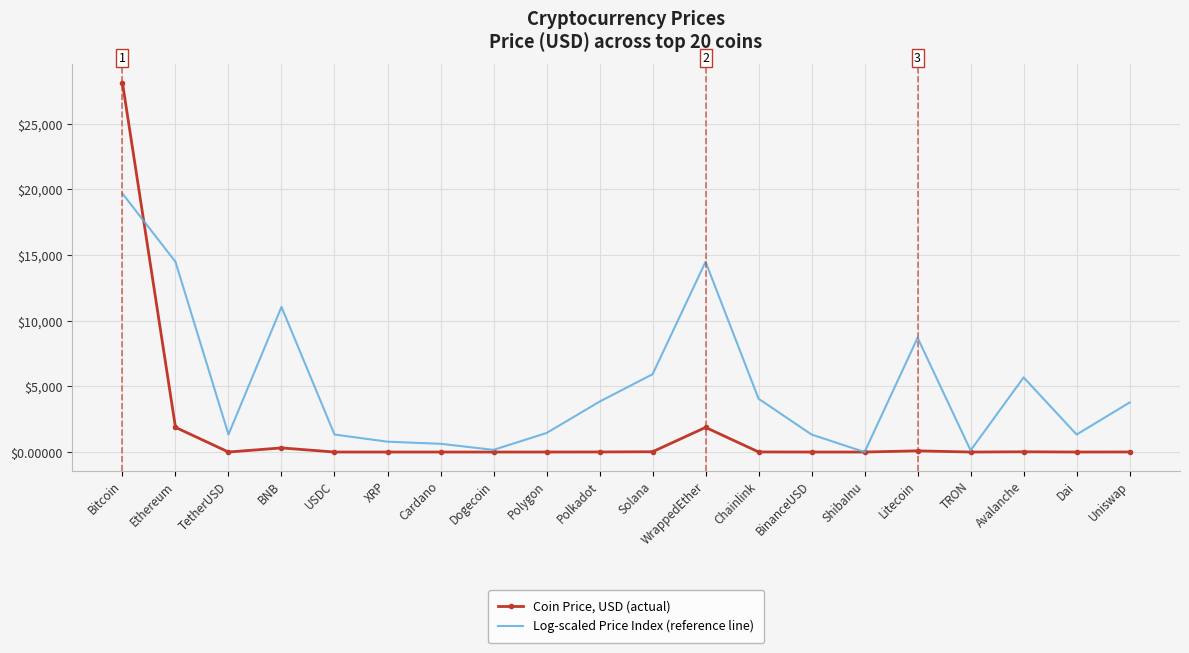

Rank the series by their maximum value, from highest to lowest.

Coin Price, USD (actual), Log-scaled Price Index (reference line)